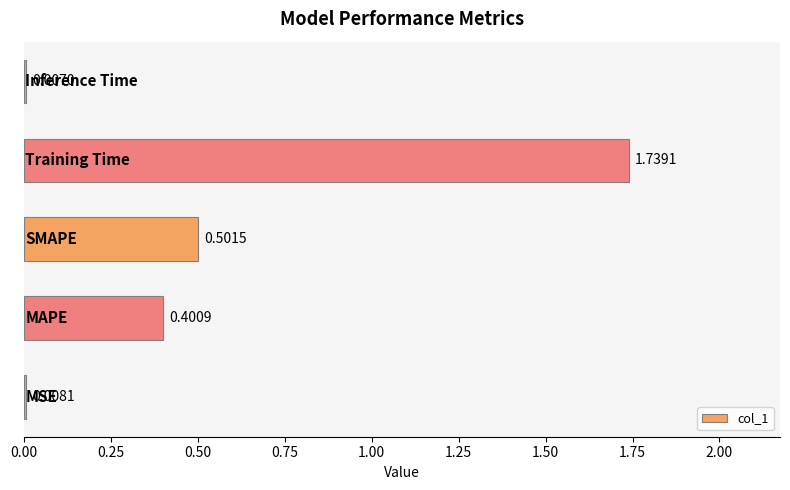

What is the sum of all values?

2.7